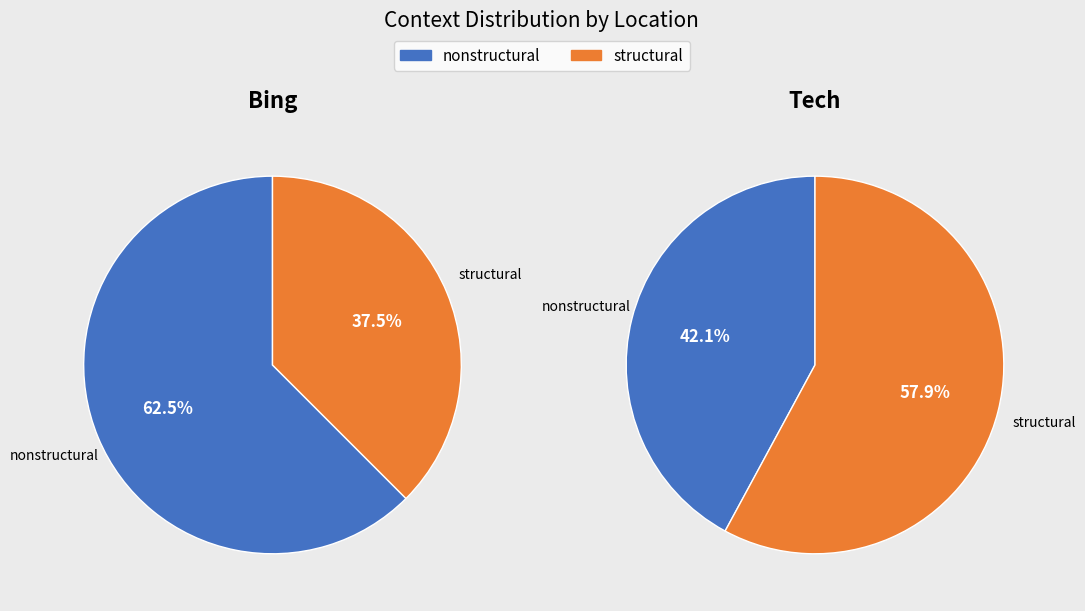

To the nearest percent, what is the combined percentage of nonstructural and structural?

100%